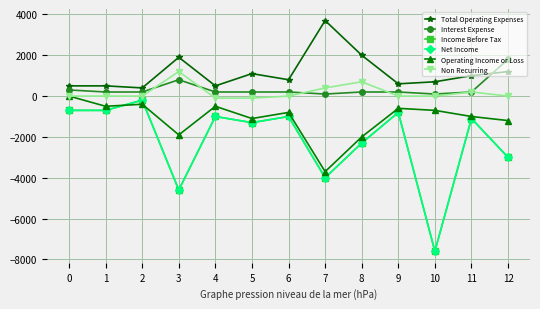

True or false: Non Recurring and Total Operating Expenses cross at least once.

False